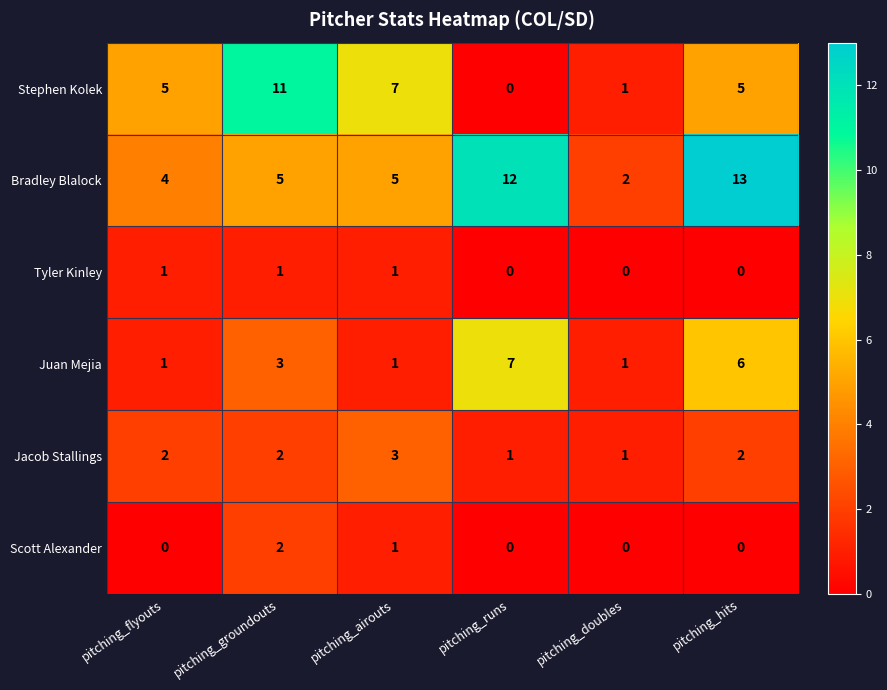

The value of Bradley Blalock at pitching_airouts is 5. True or false?

True